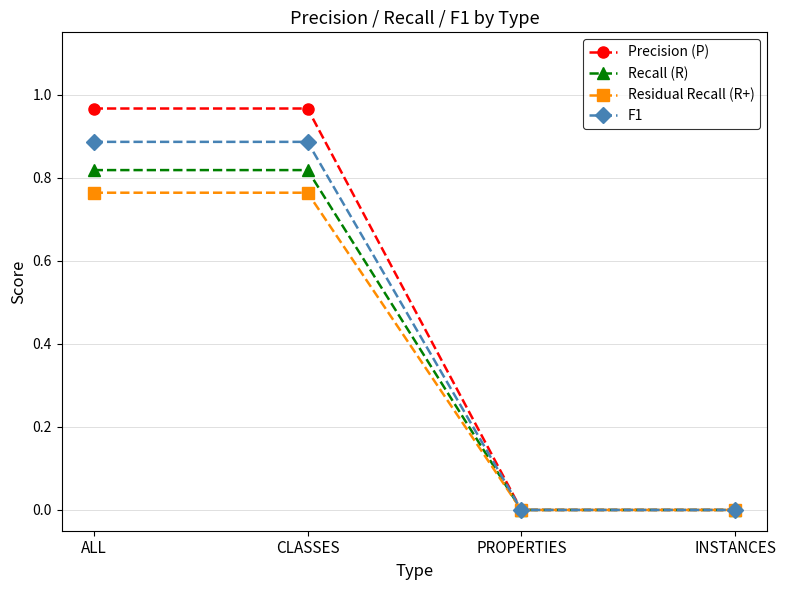

What is the total value across all series at CLASSES?

3.4